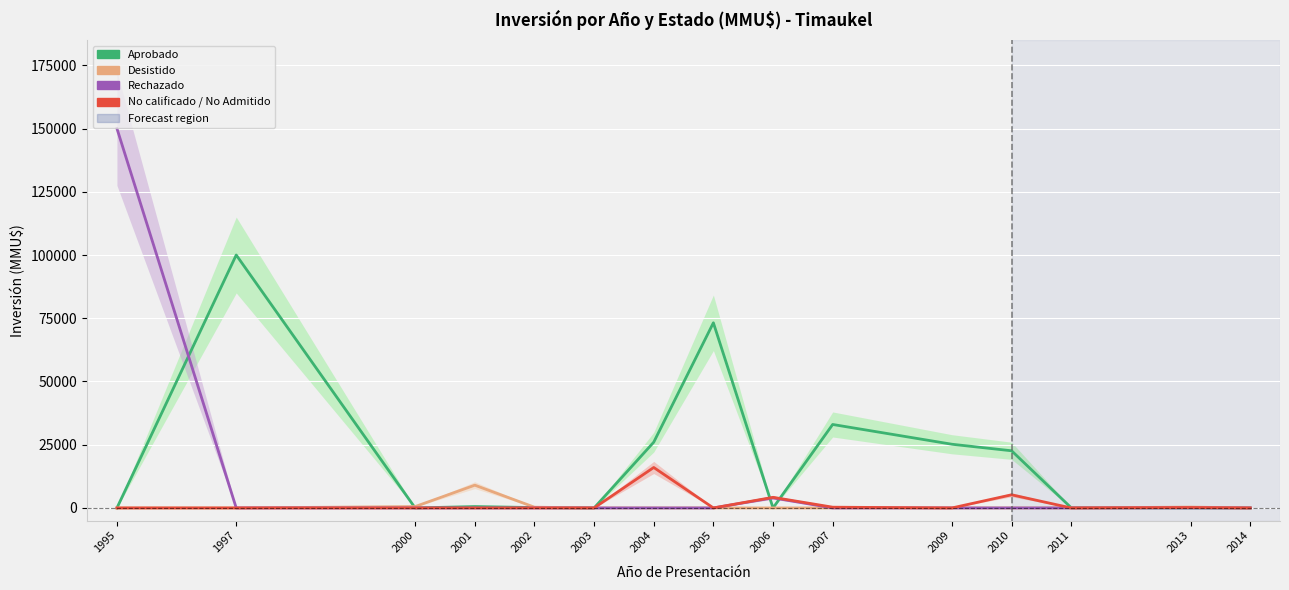

Which series changed the most between 2005 and 2013?

Aprobado